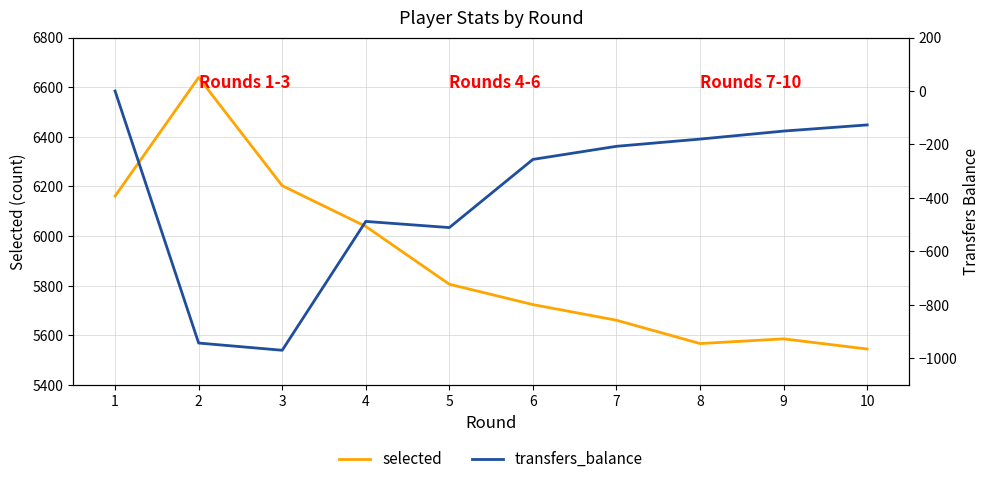

The value of selected at 8 is 9976. True or false?

False